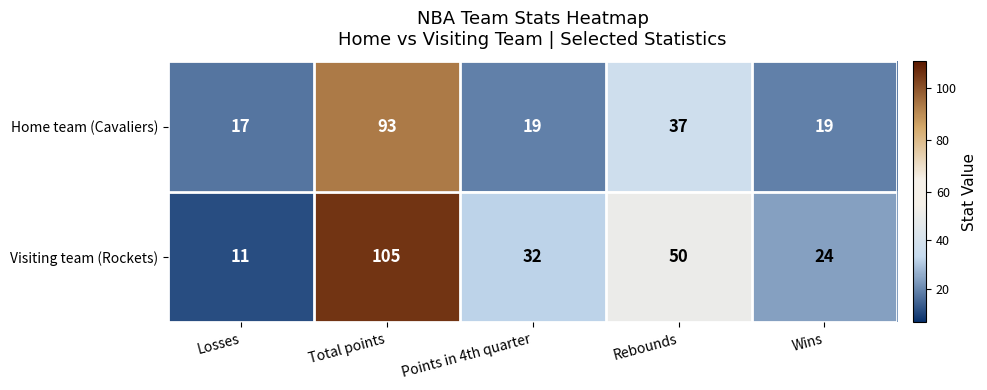

Which series has the largest total across all categories?

Visiting team (Rockets)